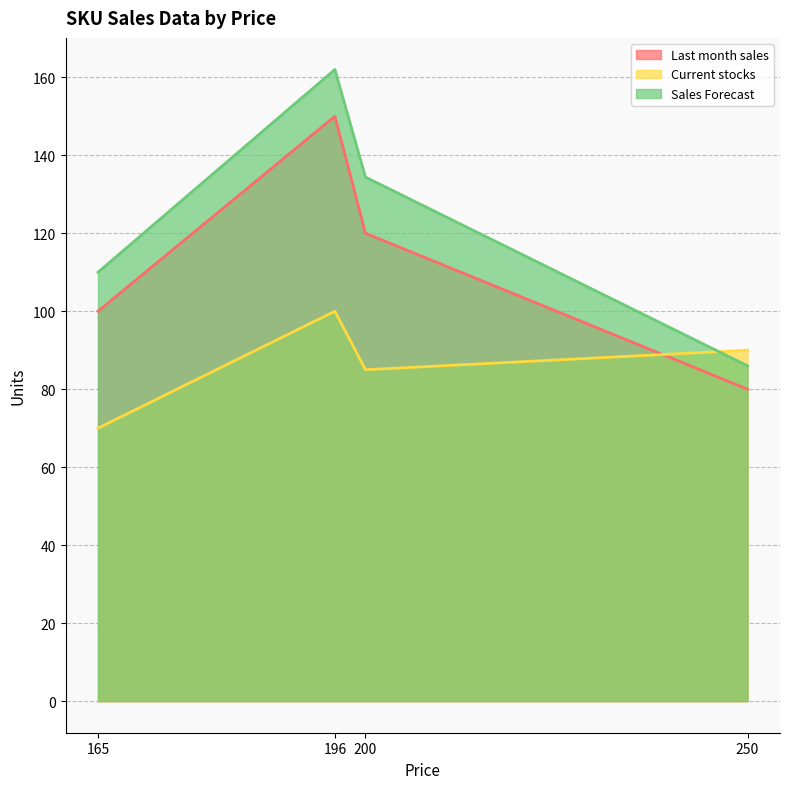

What is the label of the 1st point from the left?

165